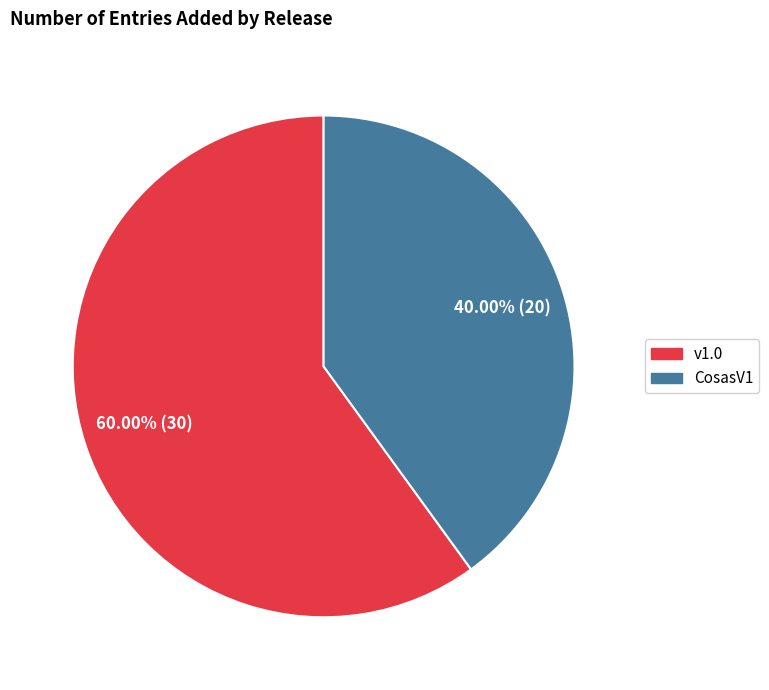

Do v1.0 and CosasV1 together represent more than half of the pie?

Yes